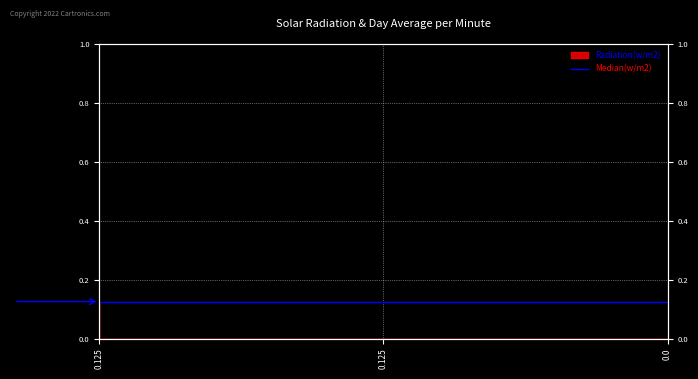

Rank the categories by value from lowest to highest.

0.125, 0.0, 0.125